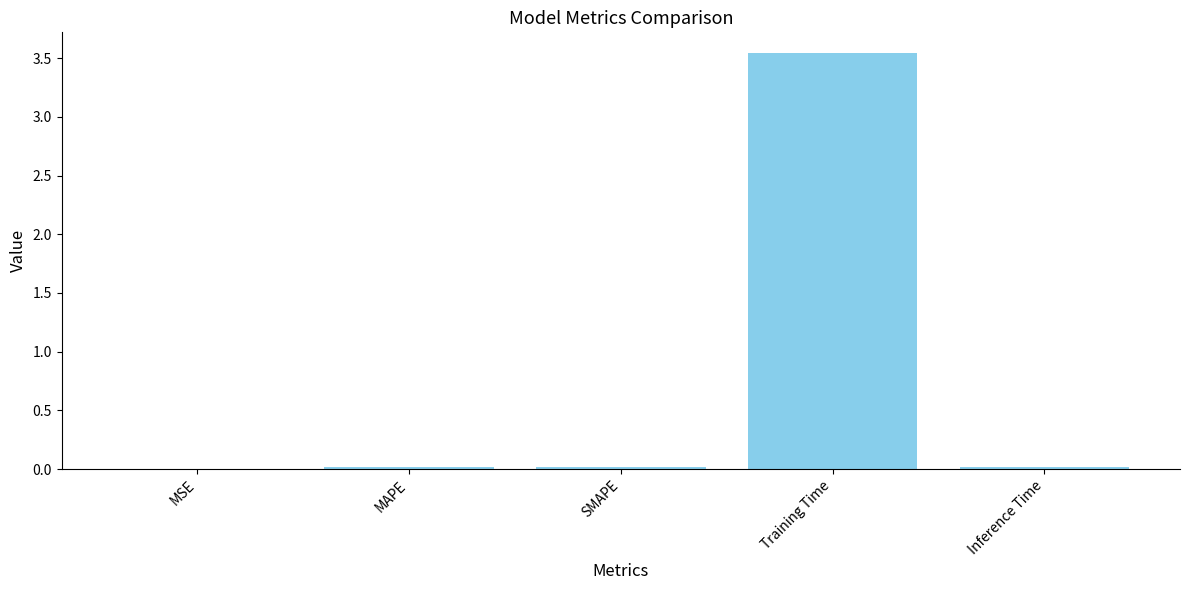

Is it true that the value at MAPE is 0.0?

True